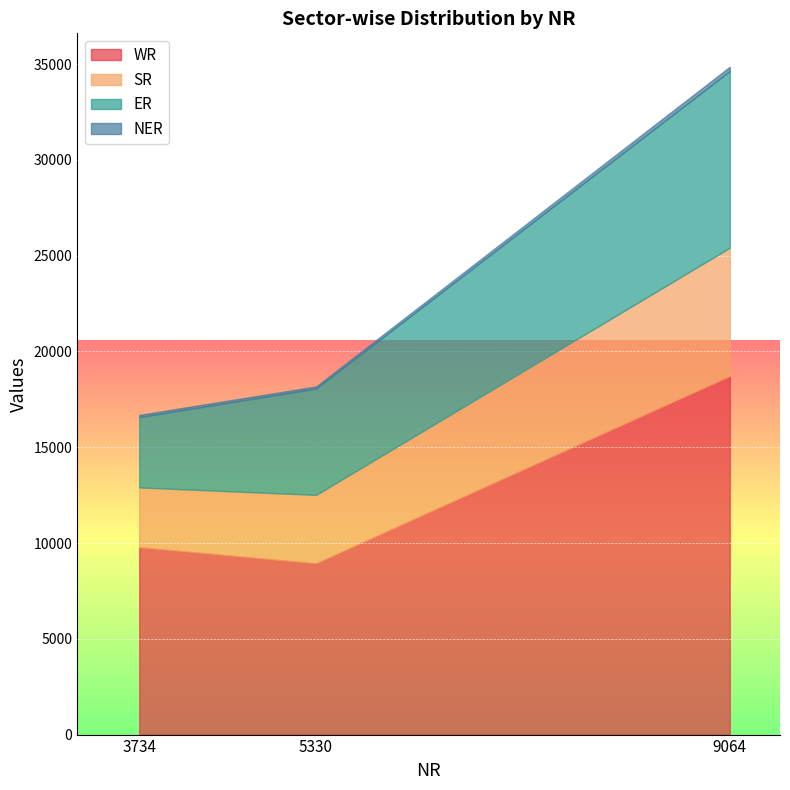

What is the value of the NER point at the 2nd from the left?

110